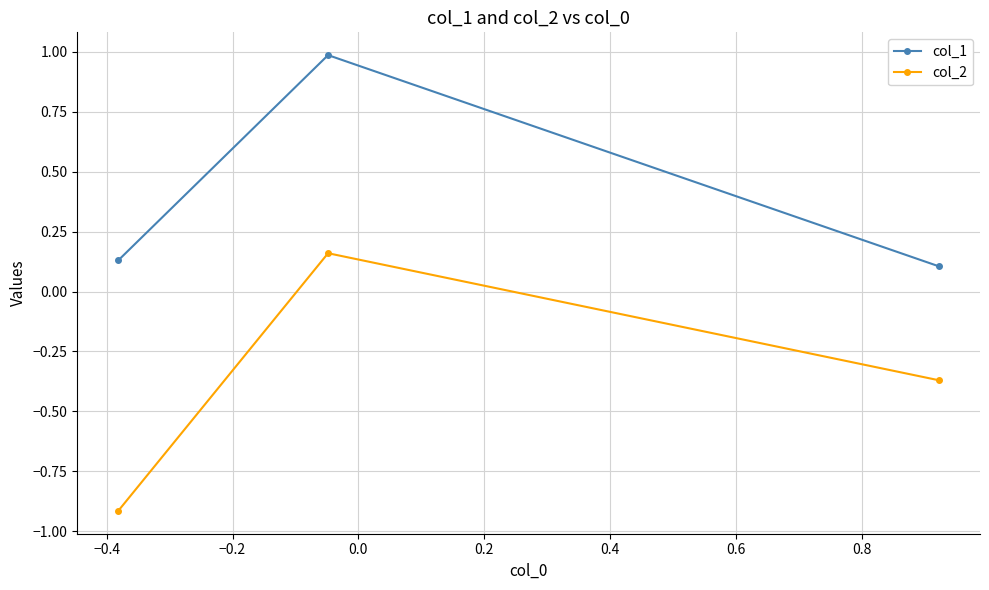

Which series has the largest total across all categories?

col_1